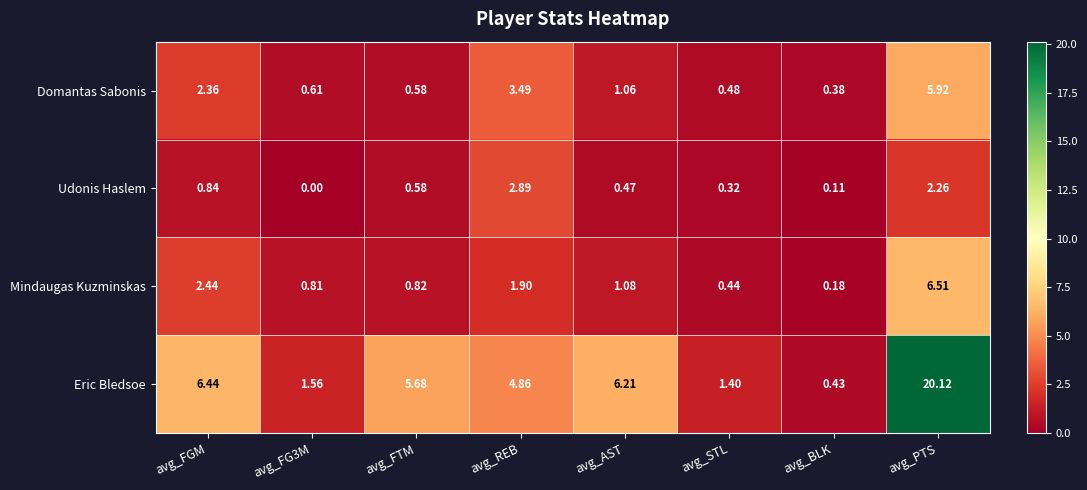

Which category has the highest value in the Eric Bledsoe series?

avg_PTS